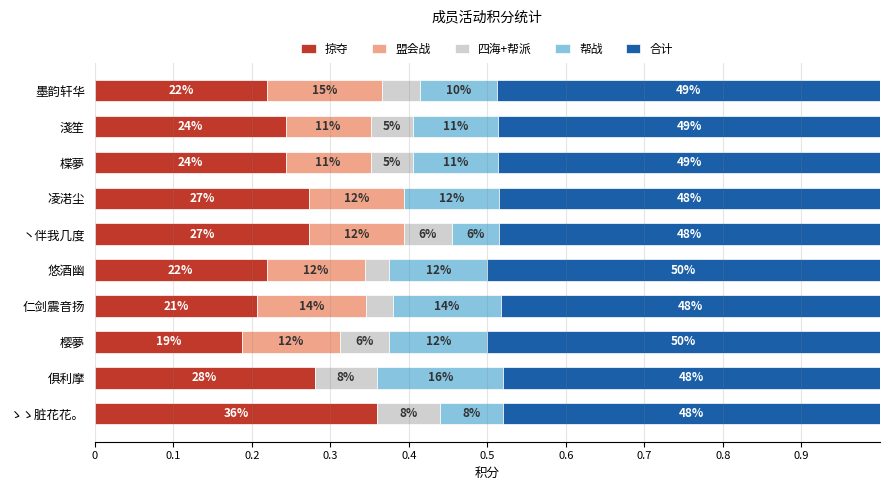

Which series has the largest range (max minus min)?

掠夺